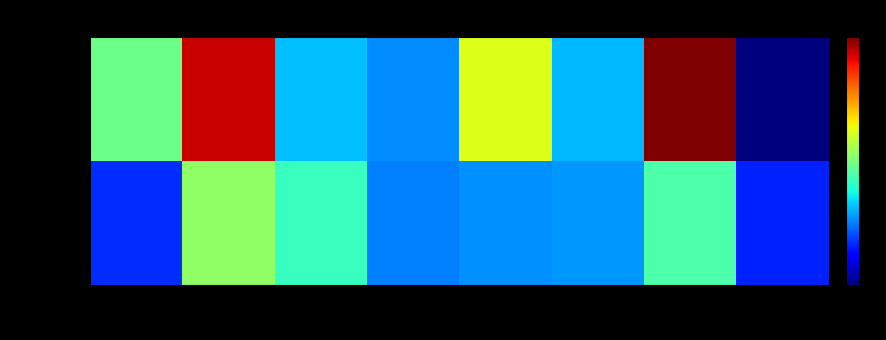

Between Tire 6 and Tire 7, which series saw the biggest shift?

Truck 1